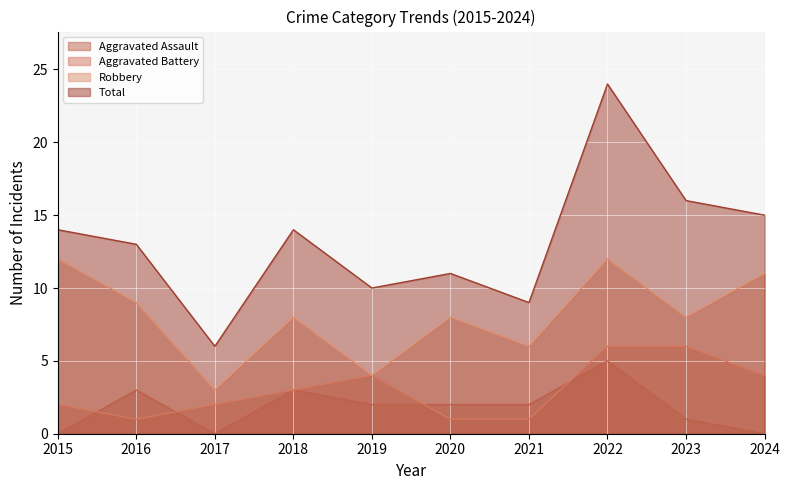

What is the sum of all Robbery values?

81